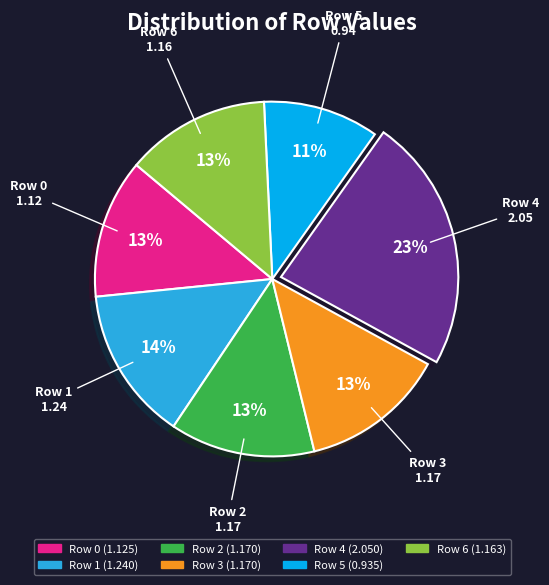

Is it true that Row 3 is 13% of the pie?

True